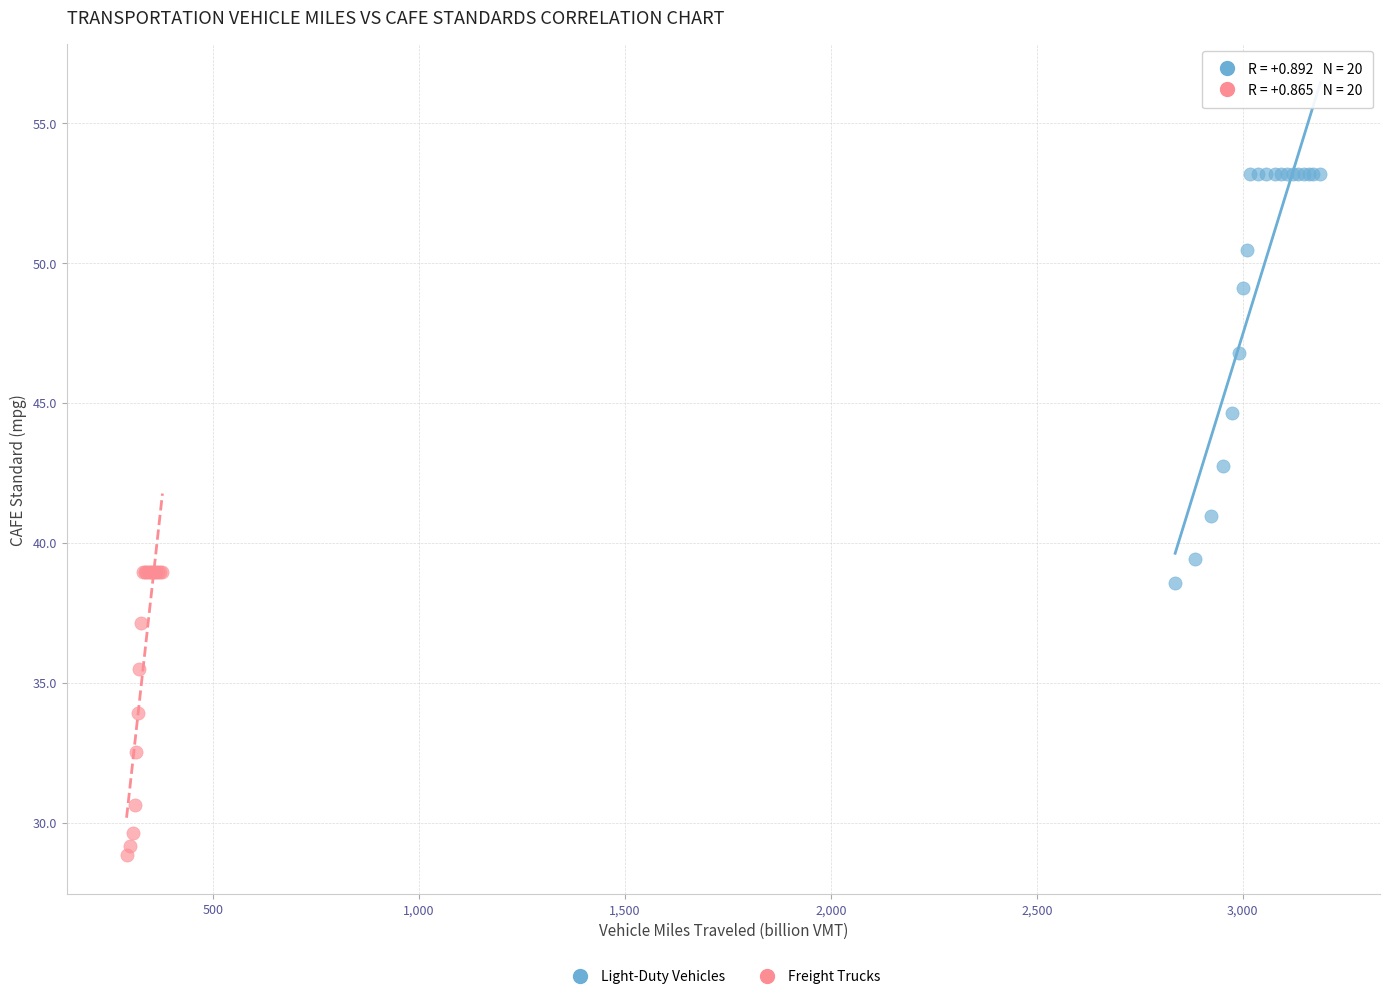

Which series has the widest spread of Y values?

Light-Duty Vehicles